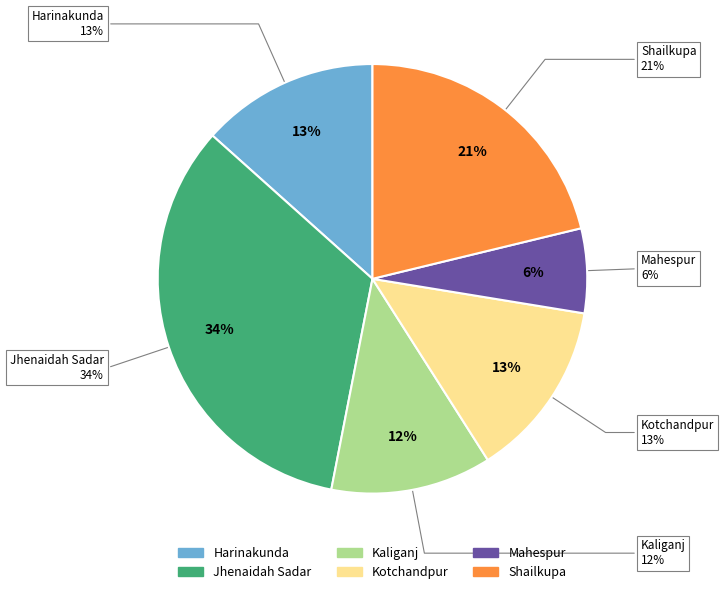

What percentage is the Kotchandpur slice, to the nearest percent?

13%